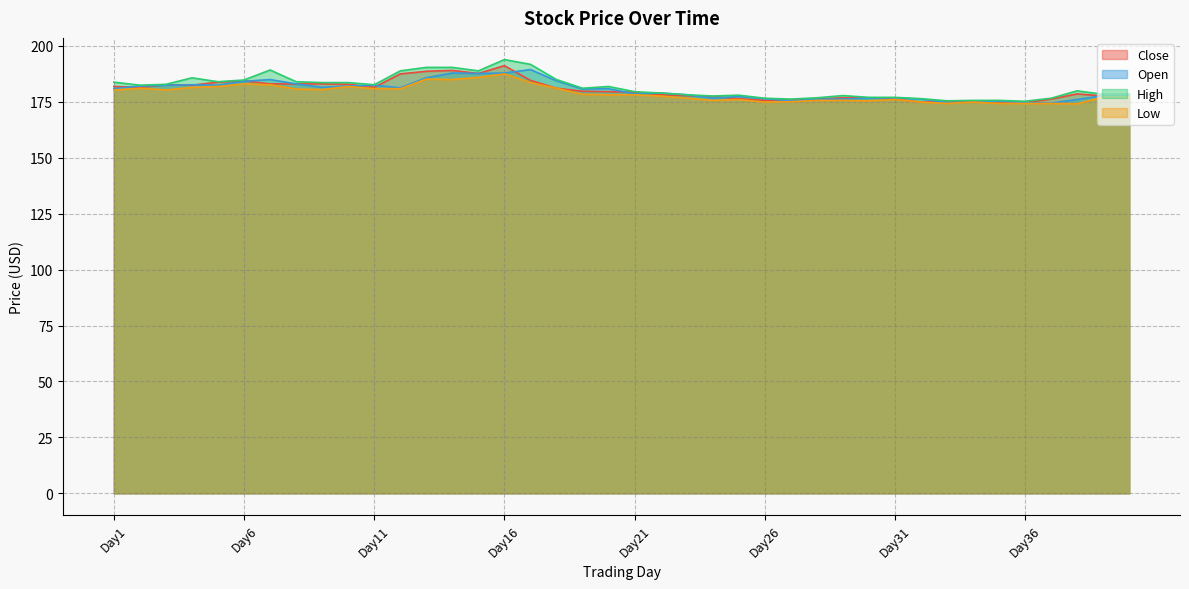

Which label corresponds to the largest value in the chart?

Day16